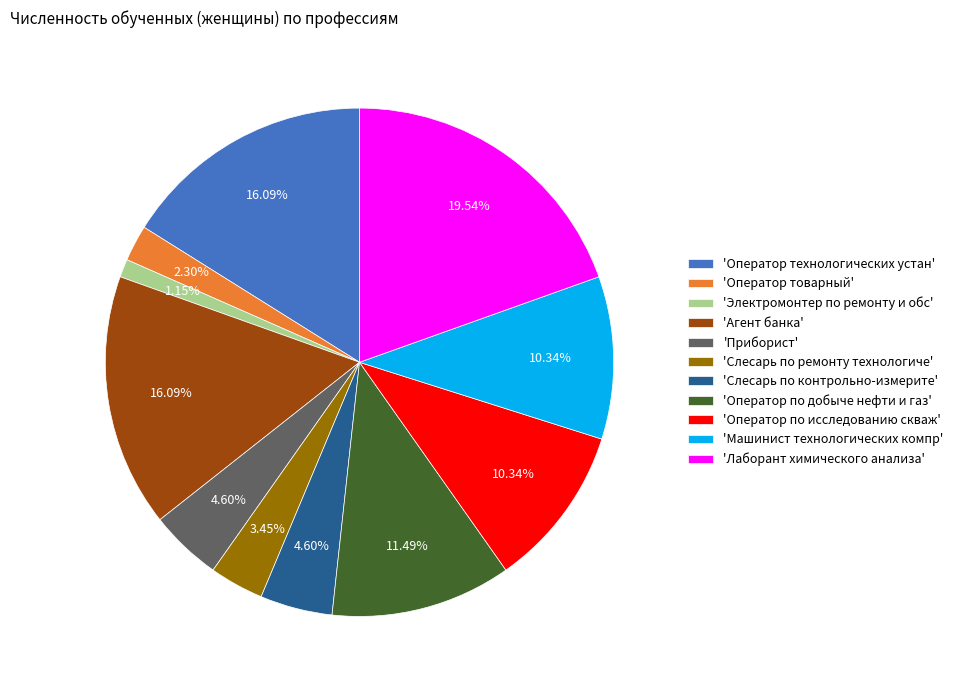

Which slice is the smallest?

'Электромонтер по ремонту и обс'